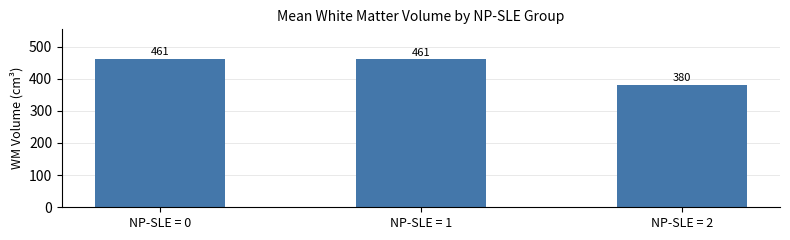

Which has a higher value, NP-SLE = 1 or NP-SLE = 2?

NP-SLE = 1